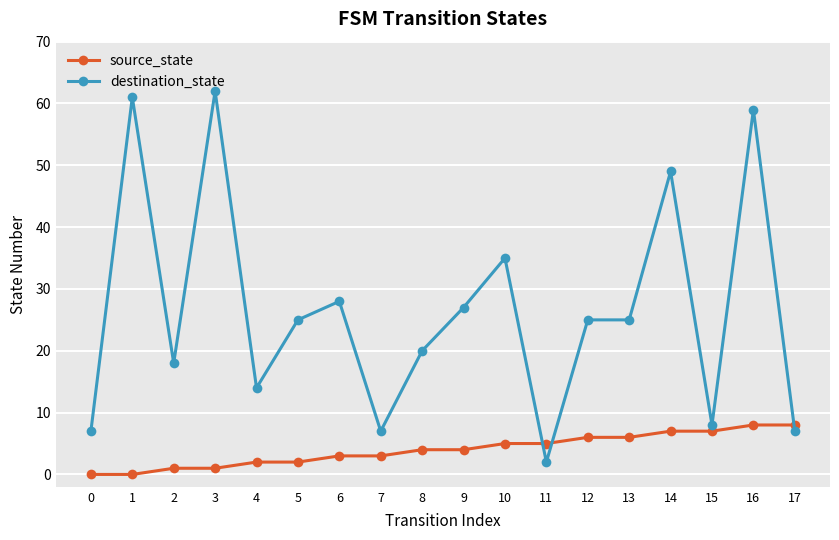

After their last crossing, which series has the higher values: source_state or destination_state?

source_state